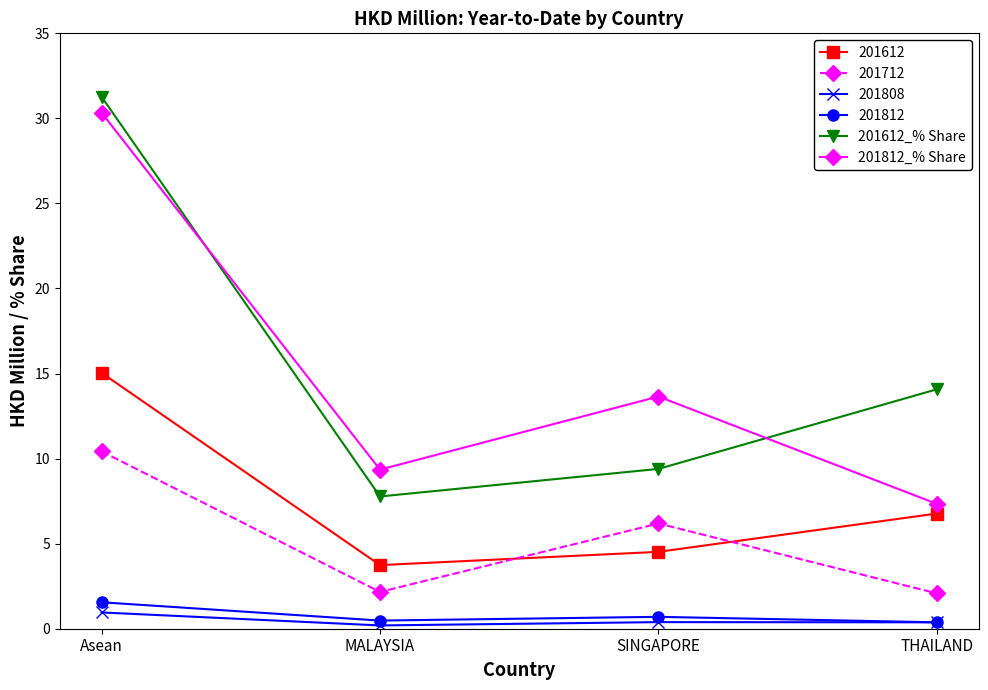

True or false: 201612_% Share and 201812_% Share cross at least once.

True